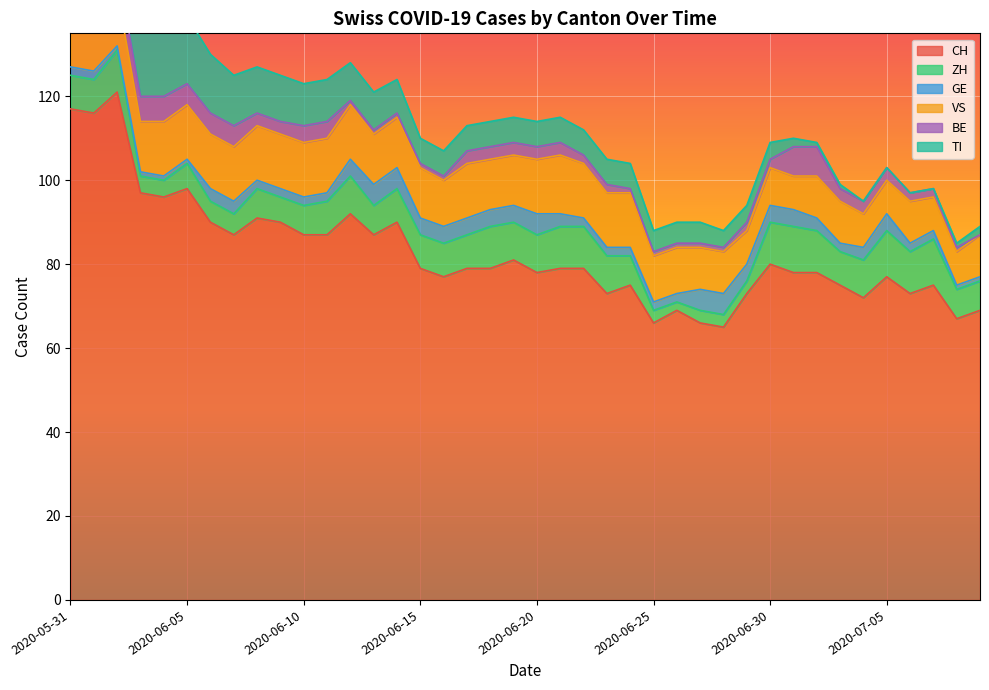

Reading left to right, extract all data points from this chart.

CH: 117	116	121	97	96	98	90	87	91	90	87	87	92	87	90	79	77	79	79	81	78	79	79	73	75	66	69	66	65	73	80	78	78	75	72	77	73	75	67	69
ZH: 8	8	10	4	4	6	5	5	7	6	7	8	9	7	8	8	8	8	10	9	9	10	10	9	7	3	2	3	3	3	10	11	10	8	9	11	10	11	7	7
GE: 2	2	1	1	1	1	3	3	2	2	2	2	4	5	5	4	4	4	4	4	5	3	2	2	2	2	2	5	5	4	4	4	3	2	3	4	2	2	1	1
VS: 11	13	13	12	13	13	13	13	13	13	13	13	13	12	12	12	11	13	12	12	13	14	13	13	13	11	11	10	10	8	9	8	10	10	8	8	10	8	8	10
BE: 8	8	6	6	6	5	5	5	3	3	4	4	1	1	1	1	1	3	3	3	3	3	2	2	1	1	1	1	1	2	2	7	7	3	3	3	2	2	1	0
TI: 29	27	25	19	17	16	14	12	11	11	10	10	9	9	8	6	6	6	6	6	6	6	6	6	6	5	5	5	4	4	4	2	1	1	0	0	0	0	1	2